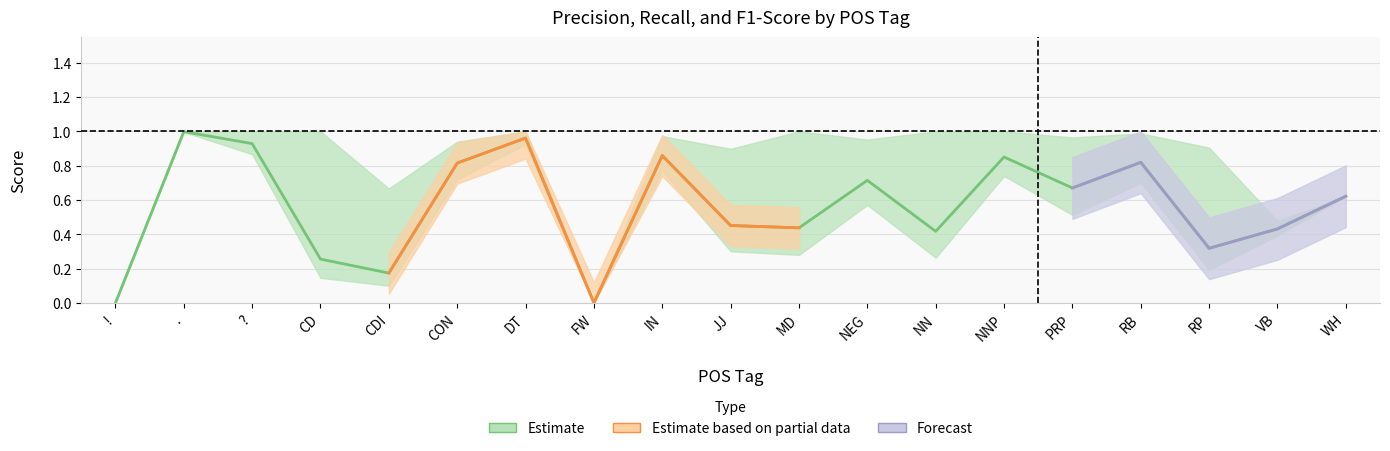

Which category has the highest value in the precision series?

.